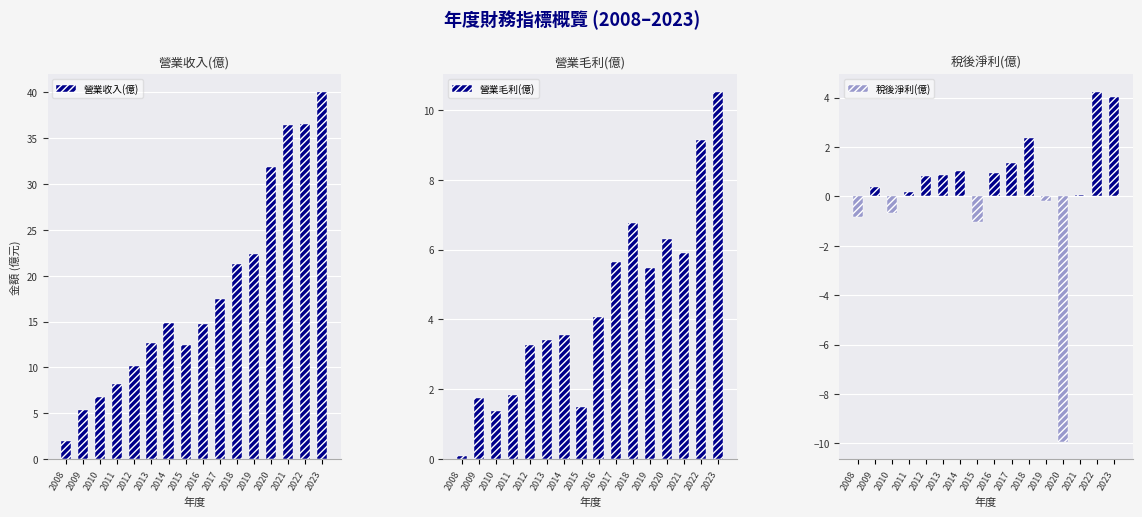

What is the average value of the 營業毛利(億) series?

4.4